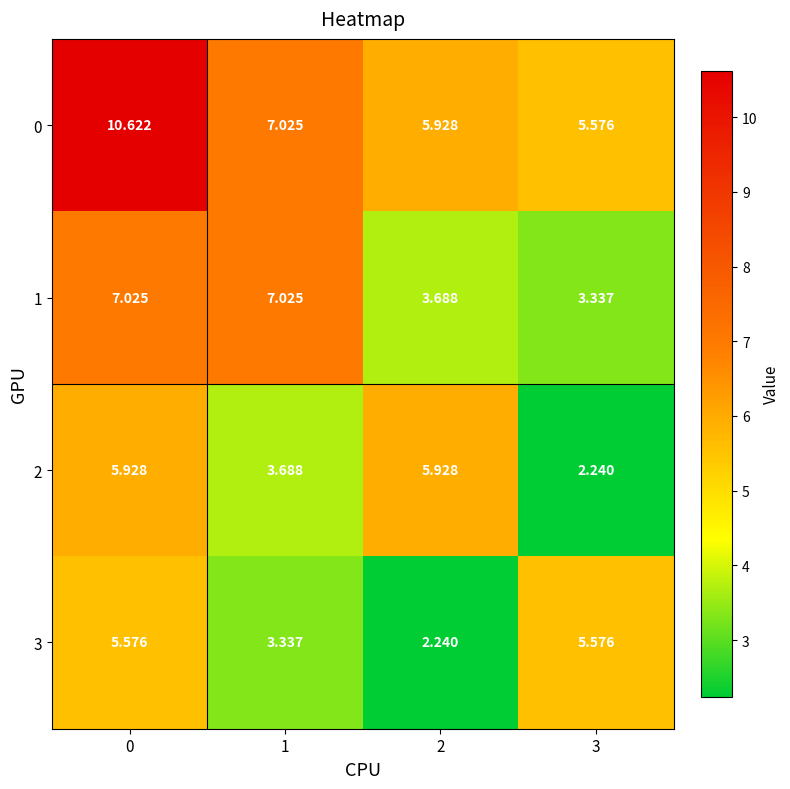

Which series has the largest total across all categories?

0